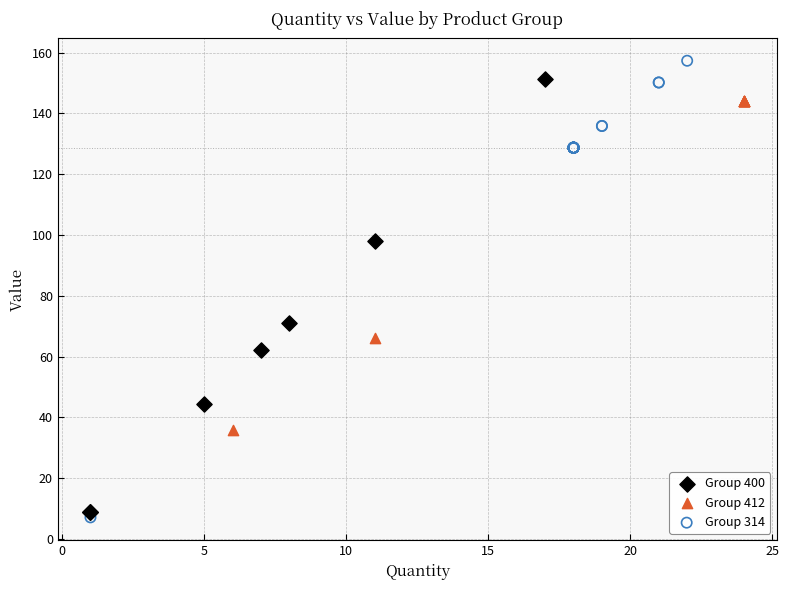

What are all the series names shown in the legend?

Group 400, Group 412, Group 314